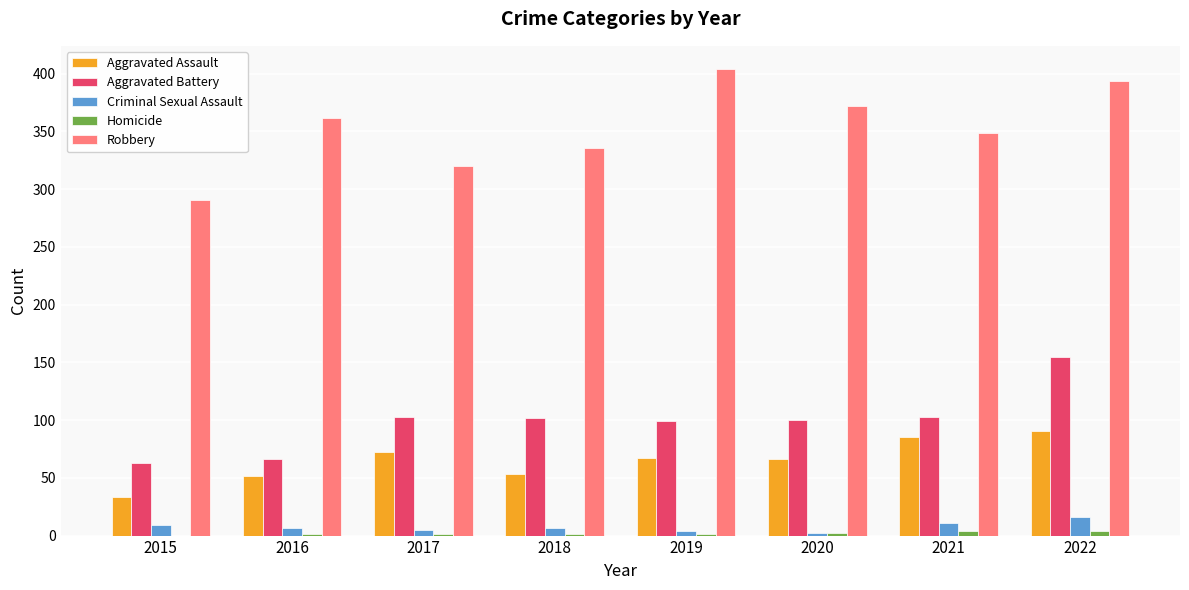

What is the maximum value shown in the chart?

404